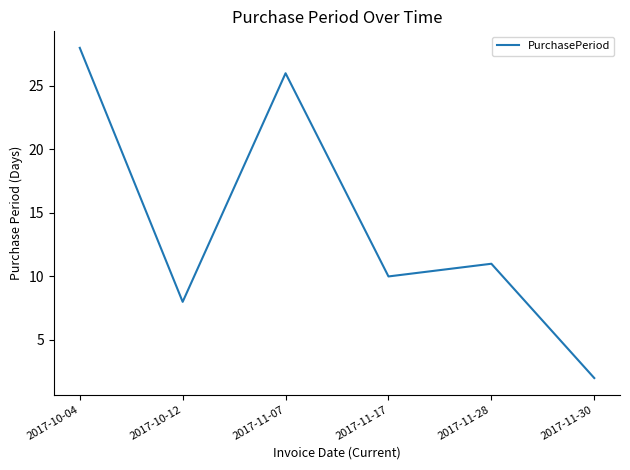

List the labels in order of value, largest first.

2017-10-04, 2017-11-07, 2017-11-28, 2017-11-17, 2017-10-12, 2017-11-30